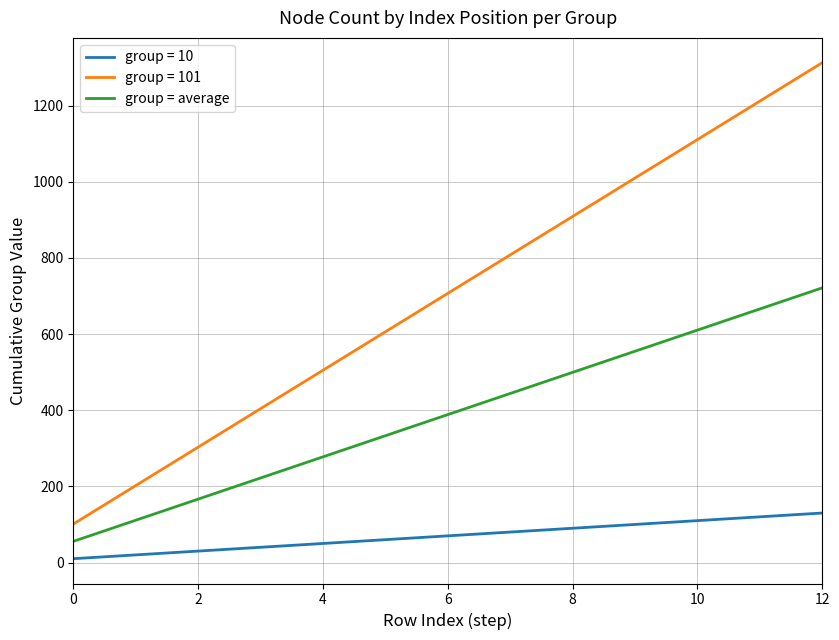

Which series has the largest range (max minus min)?

group = 101